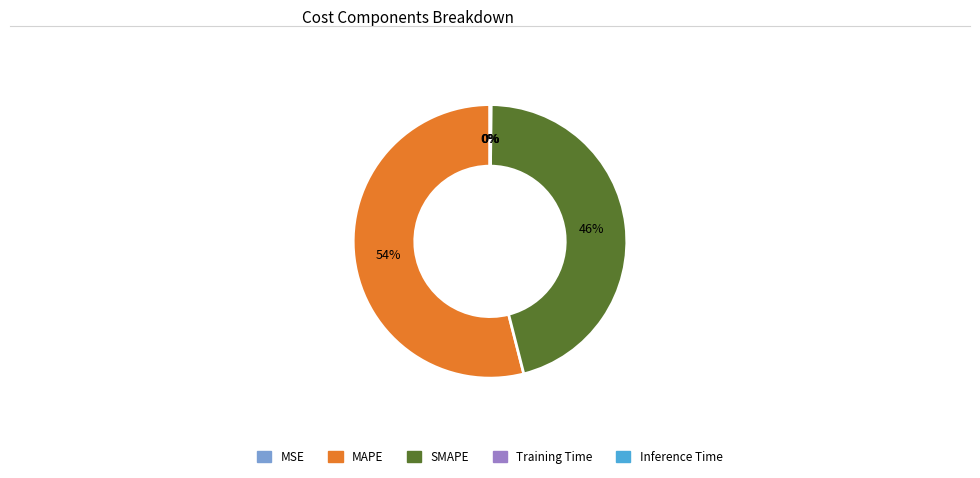

Which category has the biggest portion of the pie?

MAPE